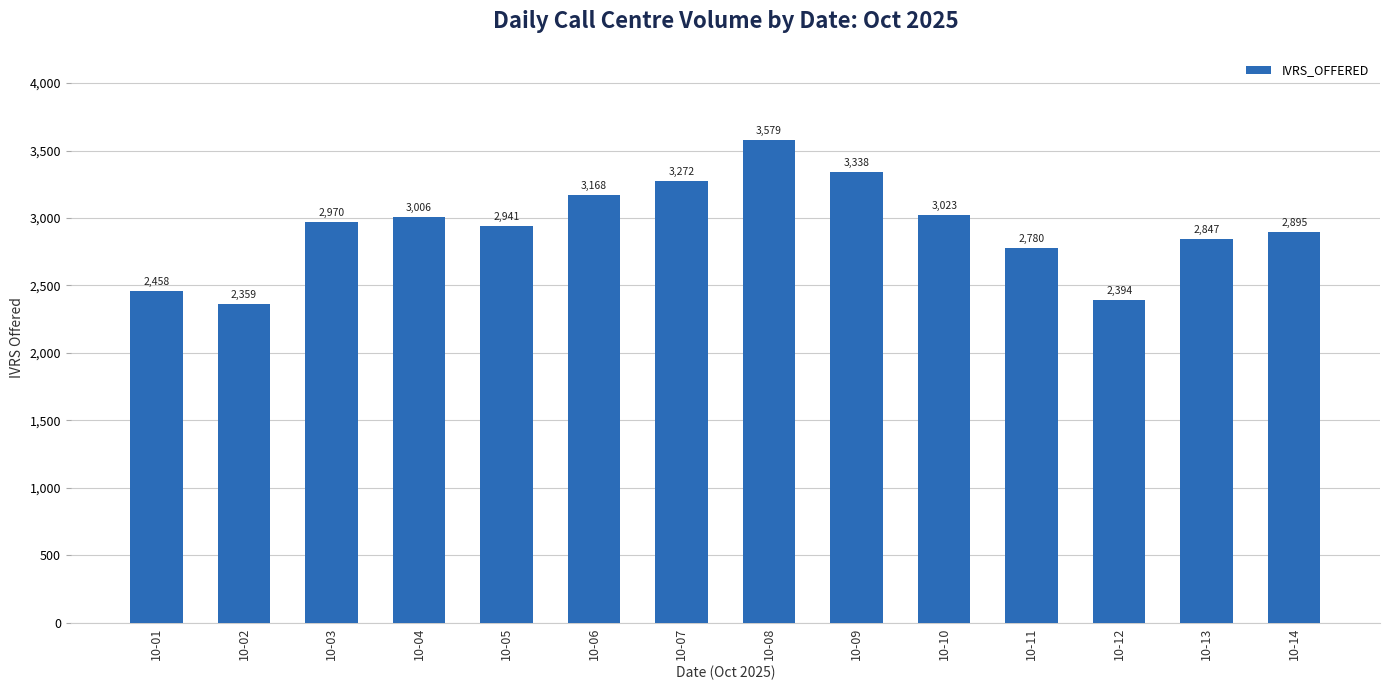

What is the sum of the values at 10-06 and 10-05?

6109